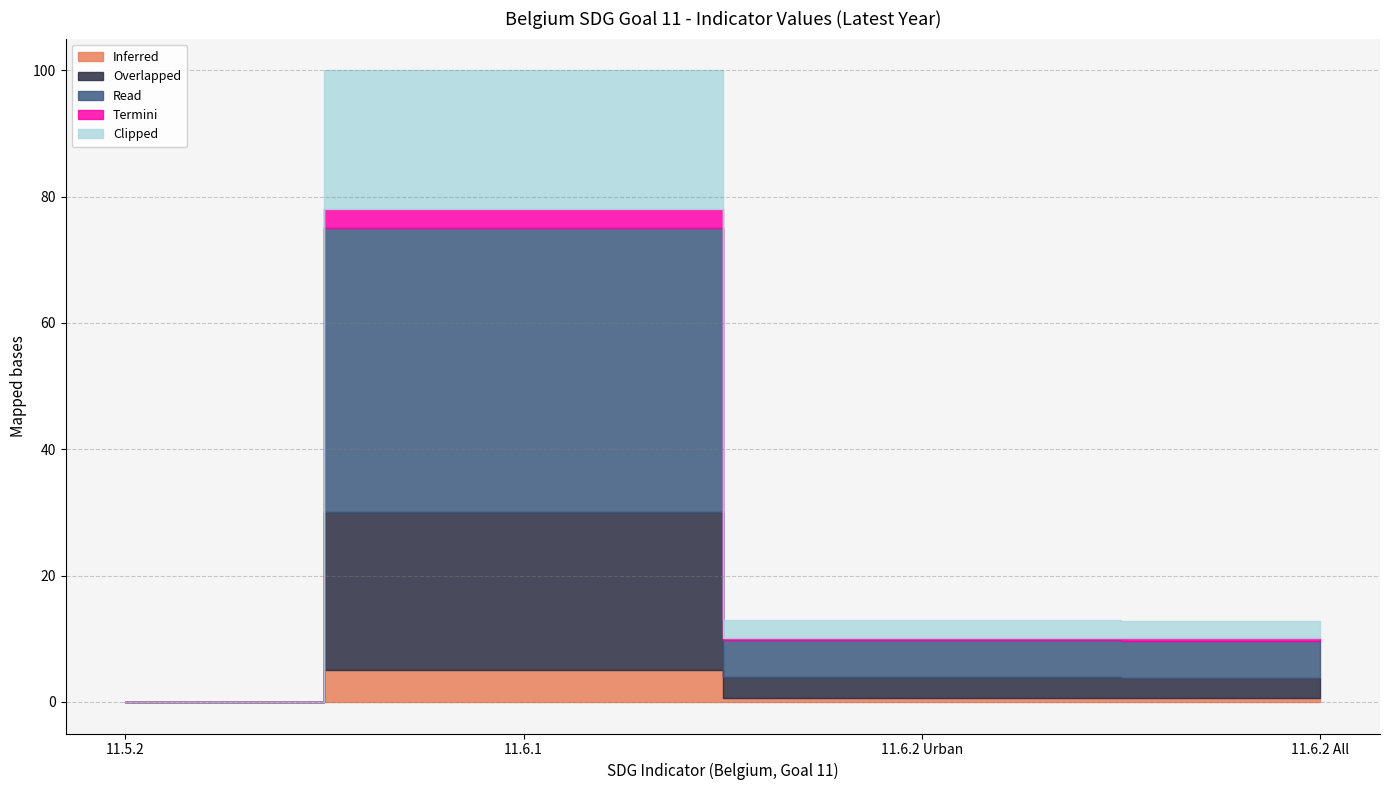

True or false: Termini has a value of 42.5 at 11.5.2.

False